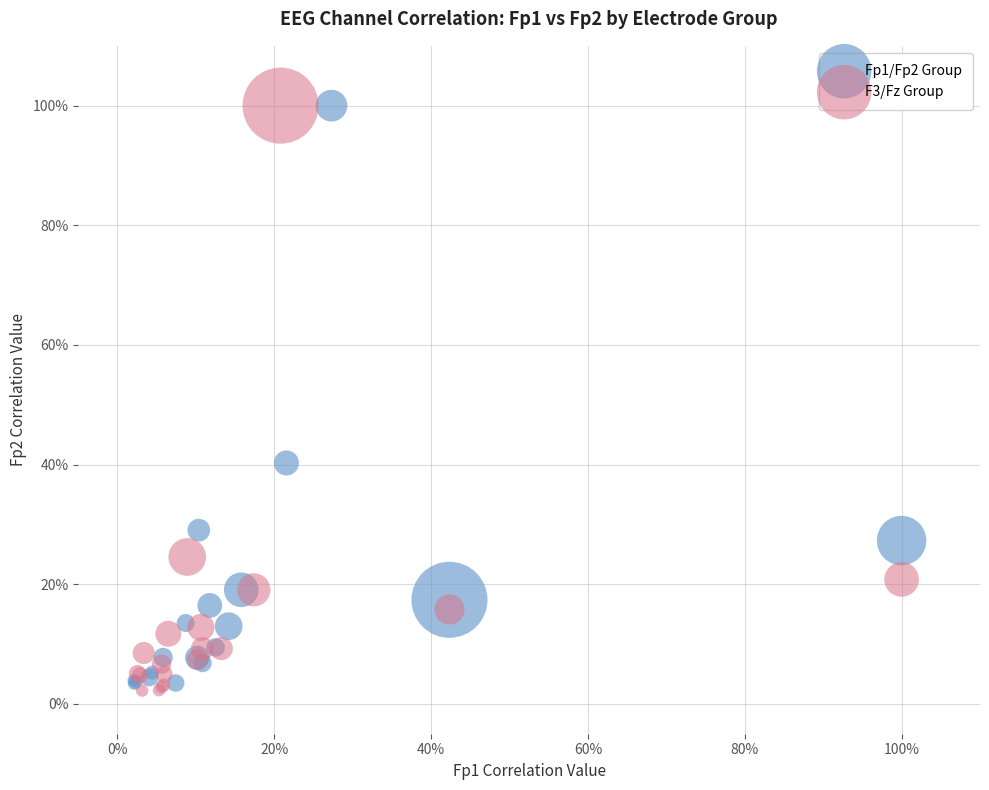

What are all the series names shown in the legend?

Fp1/Fp2 Group, F3/Fz Group